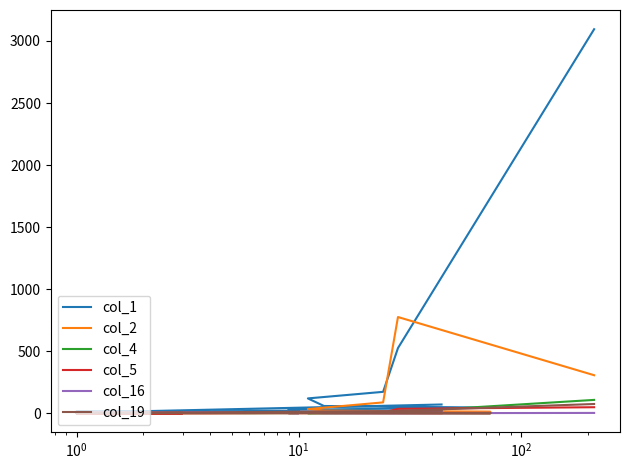

Which series ends up on top after the final intersection of col_2 and col_5?

col_5